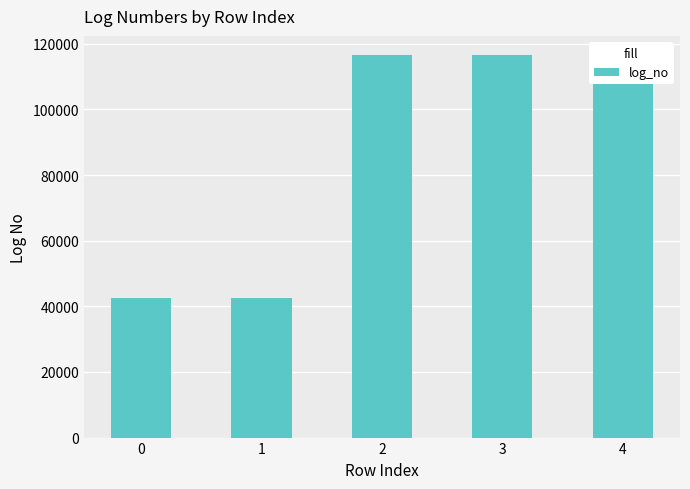

What is the value of the 4th bar from the left?

116592